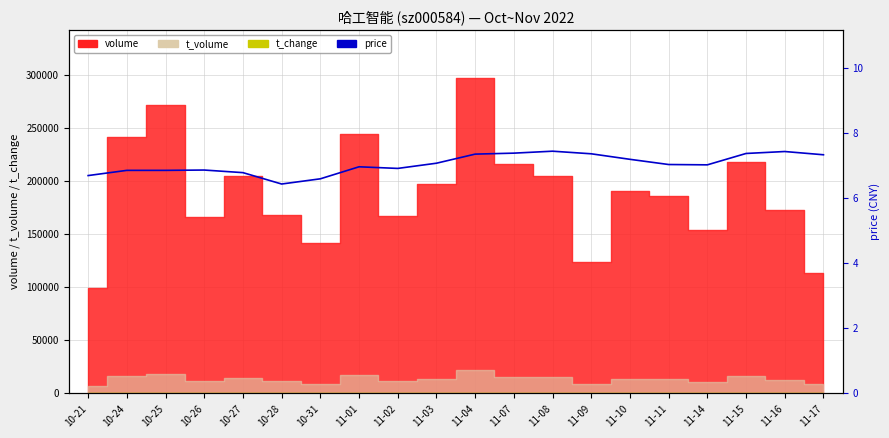

What value does the data have at 11-03?

7.1